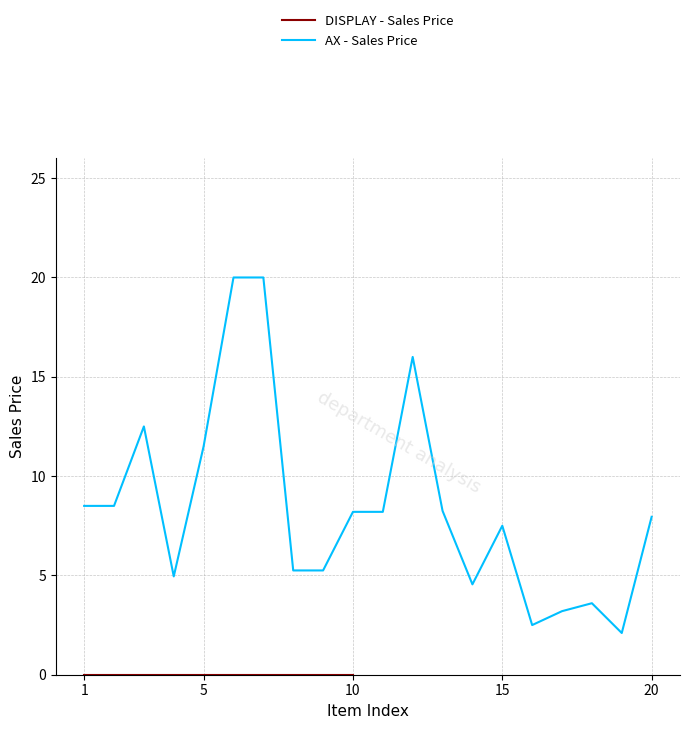

Does the chart have visible grid lines?

Yes